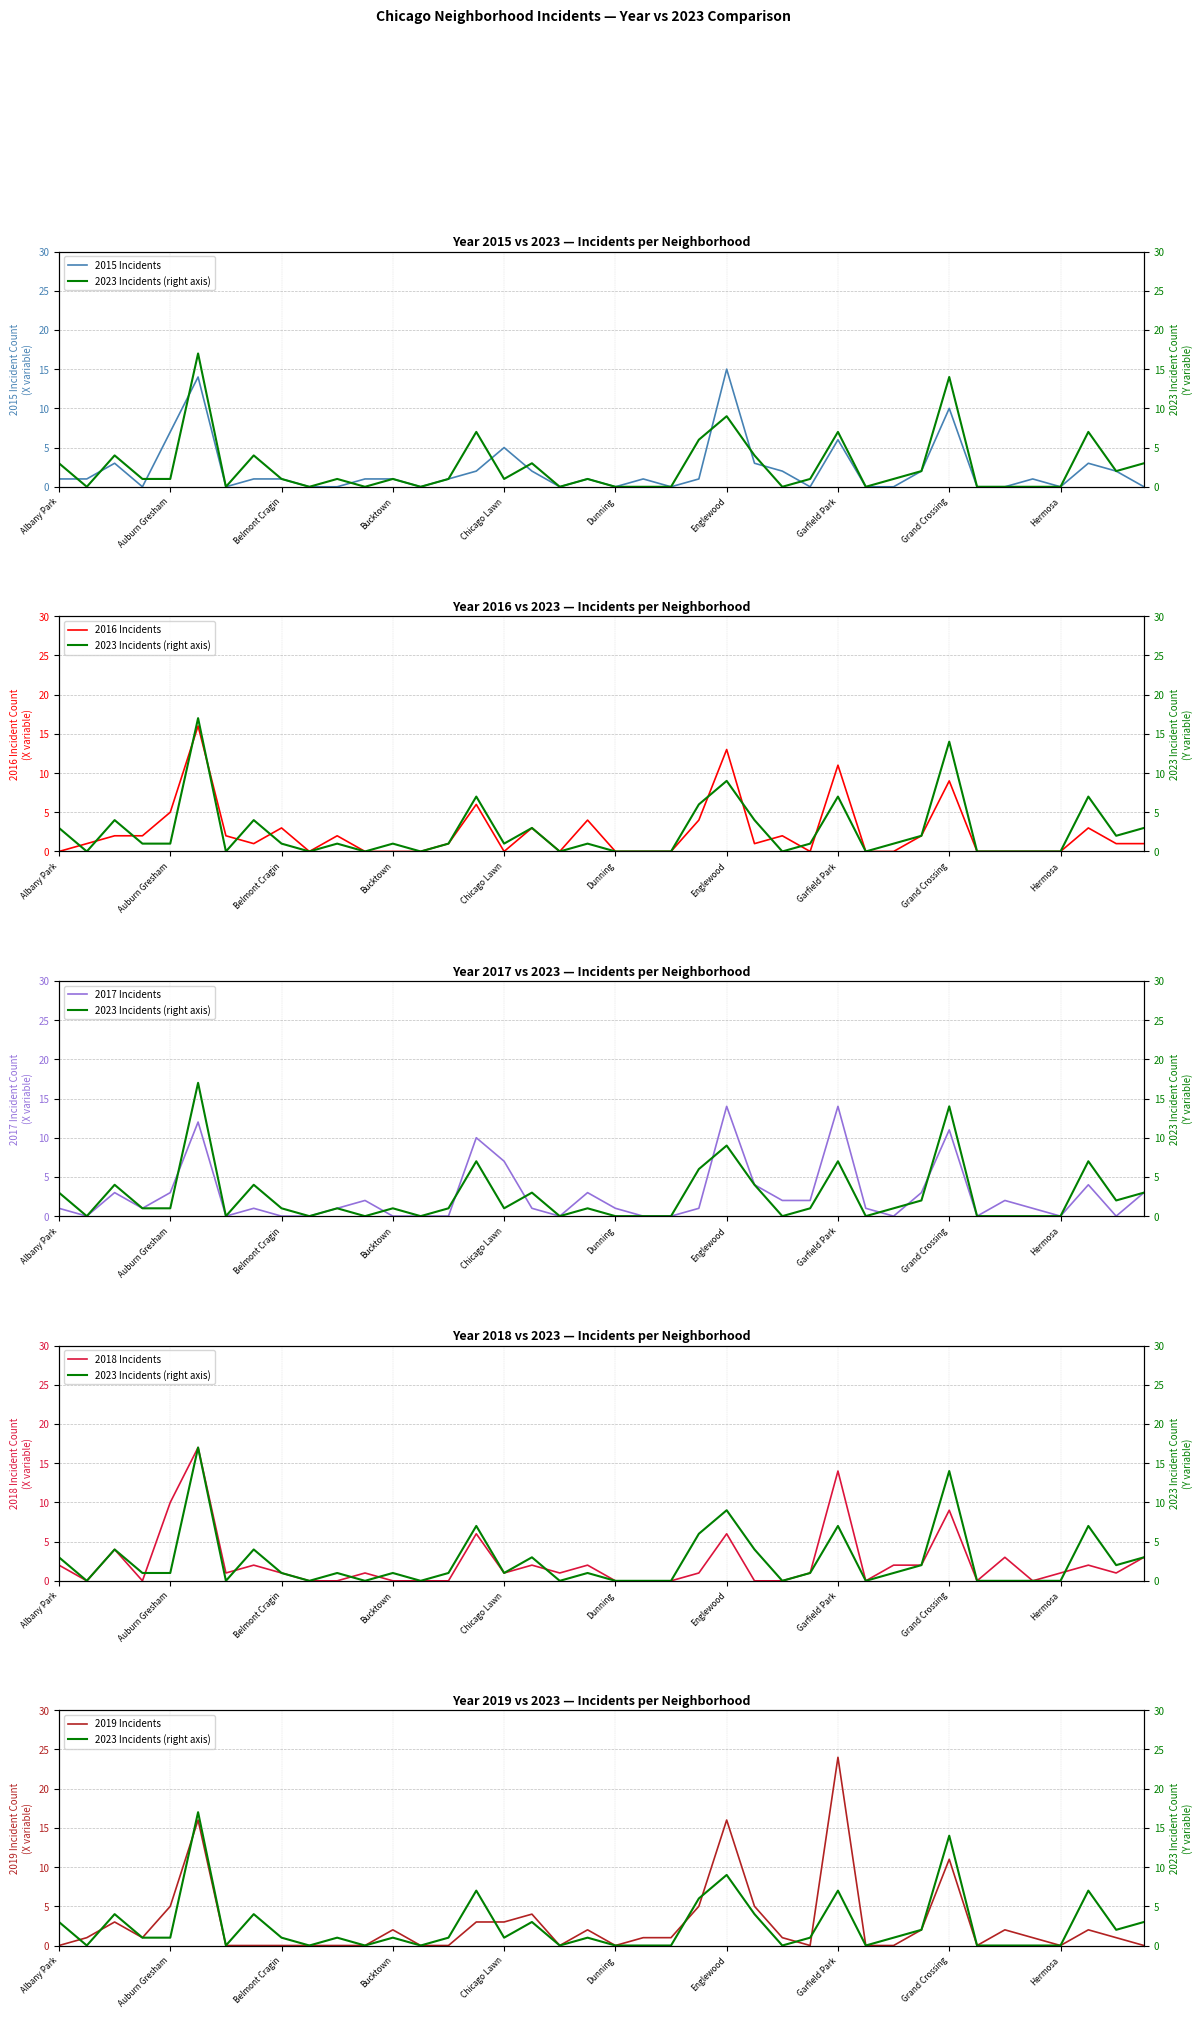

True or false: 2016 Incidents has more than 2 points higher than both neighbors.

True